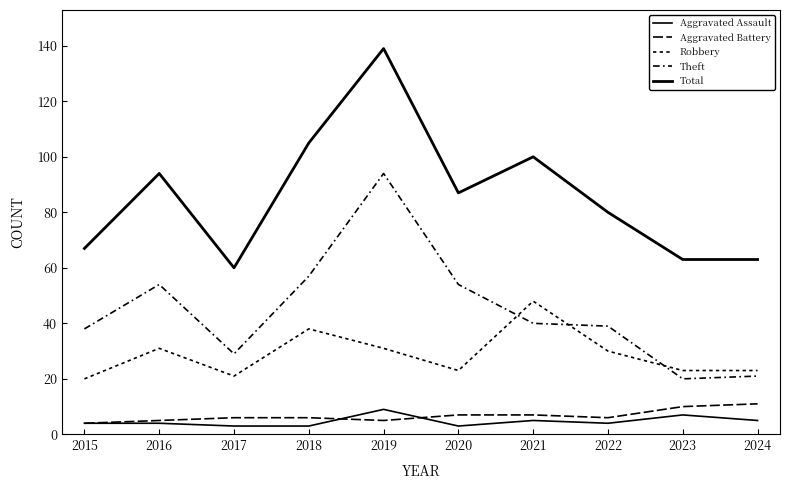

At which category does Aggravated Assault reach its first local valley?

2020